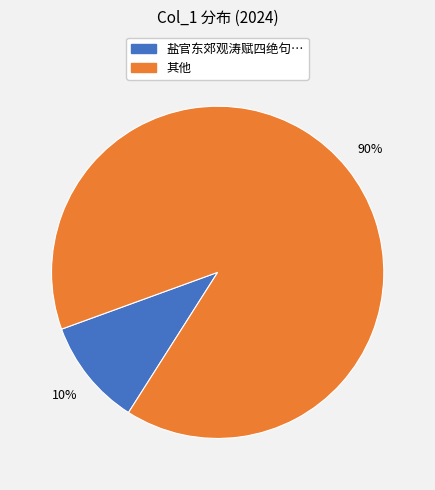

To the nearest percent, what is the average slice percentage?

50%